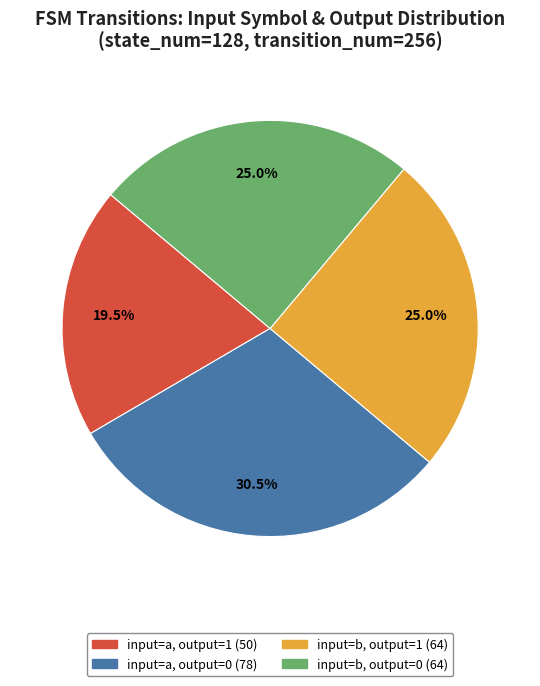

Combined, do input=a, output=0 (78) and input=b, output=1 (64) account for over 50%?

Yes